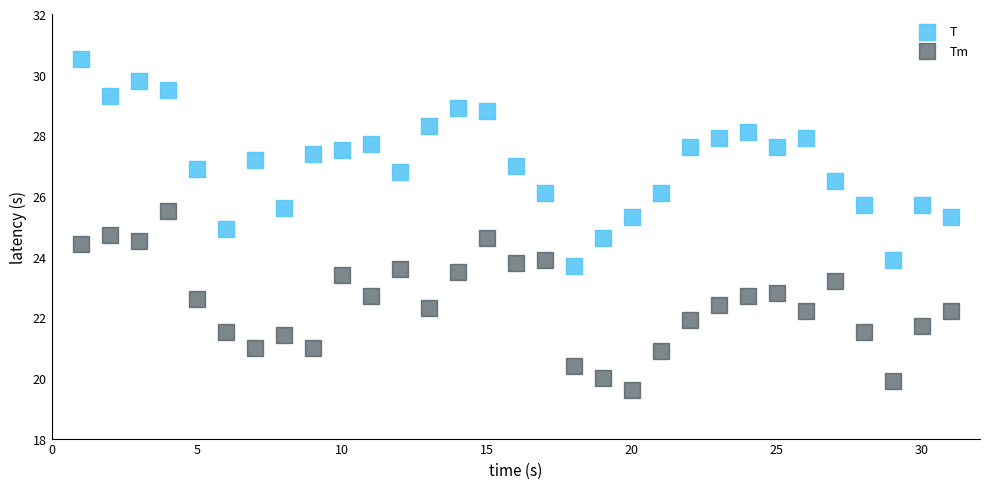

Which series contains the lowest Y value?

Tm